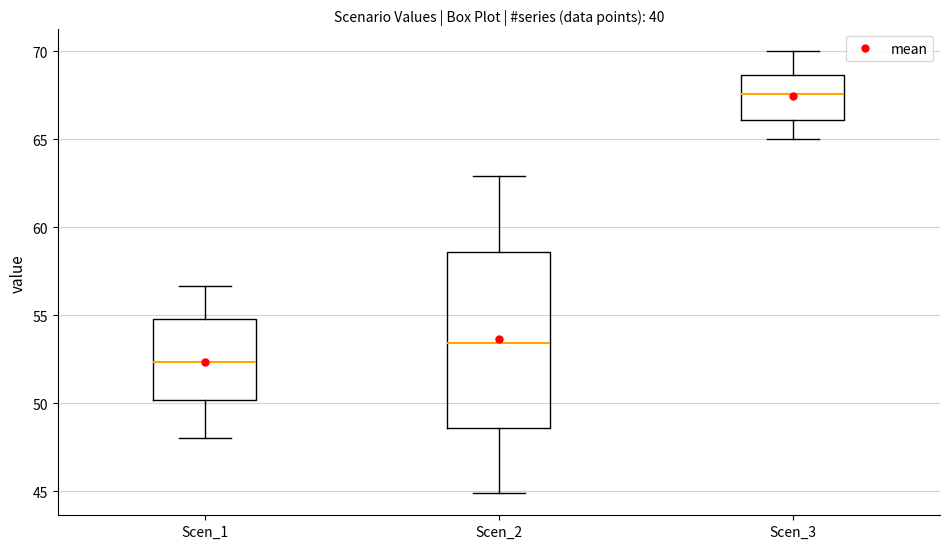

Reading left to right, transcribe this box plot: for each box, give where its median line is, the range the box spans, and where its two whiskers end, as read against the y-axis. The values are not printed on the chart, so give them approximately, as read against the axis.

Scen_1: median 52.5, box 50.0 to 55.0, whiskers 48.0 to 56.5
Scen_2: median 53.5, box 48.5 to 58.5, whiskers 45.0 to 63.0
Scen_3: median 67.5, box 66.0 to 68.5, whiskers 65.0 to 70.0